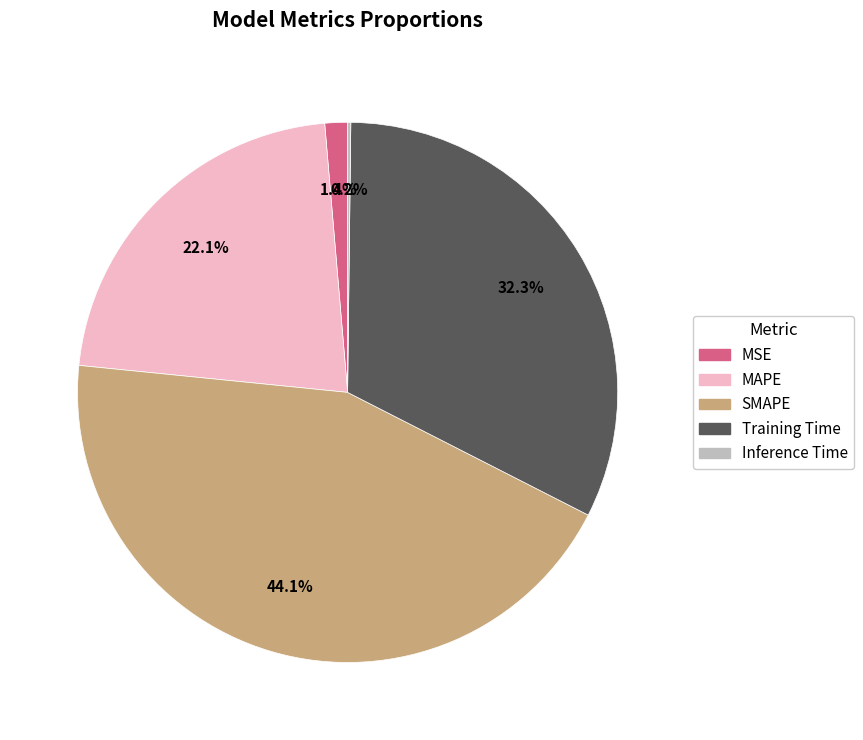

Is there a majority slice in this chart?

No